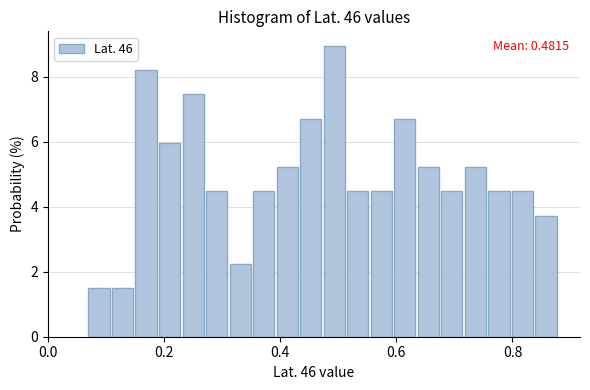

Around what value on the x-axis is the tallest bar? Give the approximate position of its centre, as read against the axis.

0.50